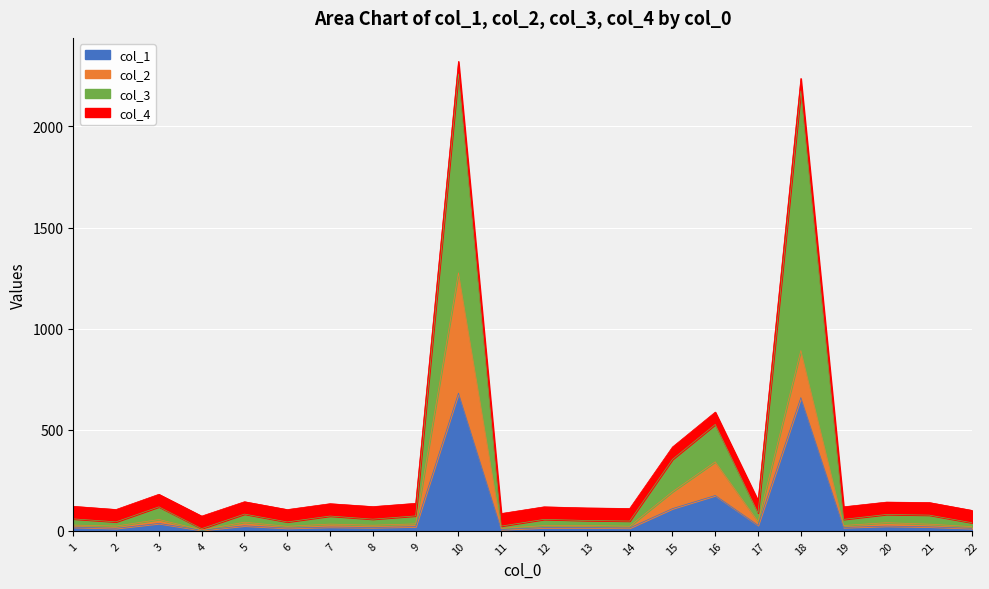

Where is the first local minimum for col_3?

2